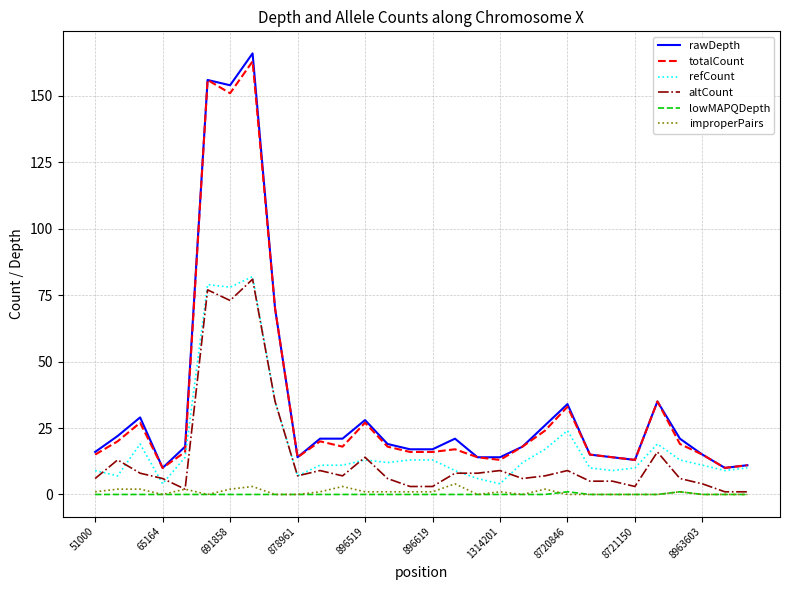

True or false: improperPairs and rawDepth cross at least once.

False